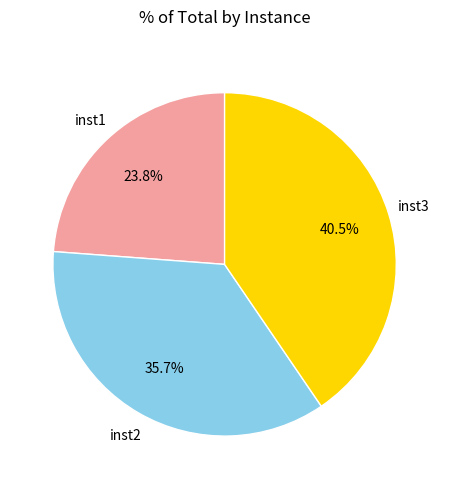

What percentage is NOT represented by inst2?

64.3%